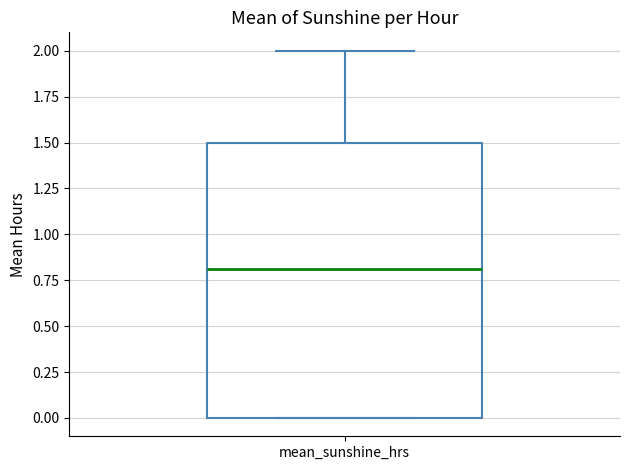

Transcribe this box plot: give where the median line is, the range the box spans, and where the two whiskers end, as read against the y-axis. The values are not printed on the chart, so give them approximately, as read against the axis.

median 0.8, box 0.0 to 1.5, whiskers 0.0 to 2.0